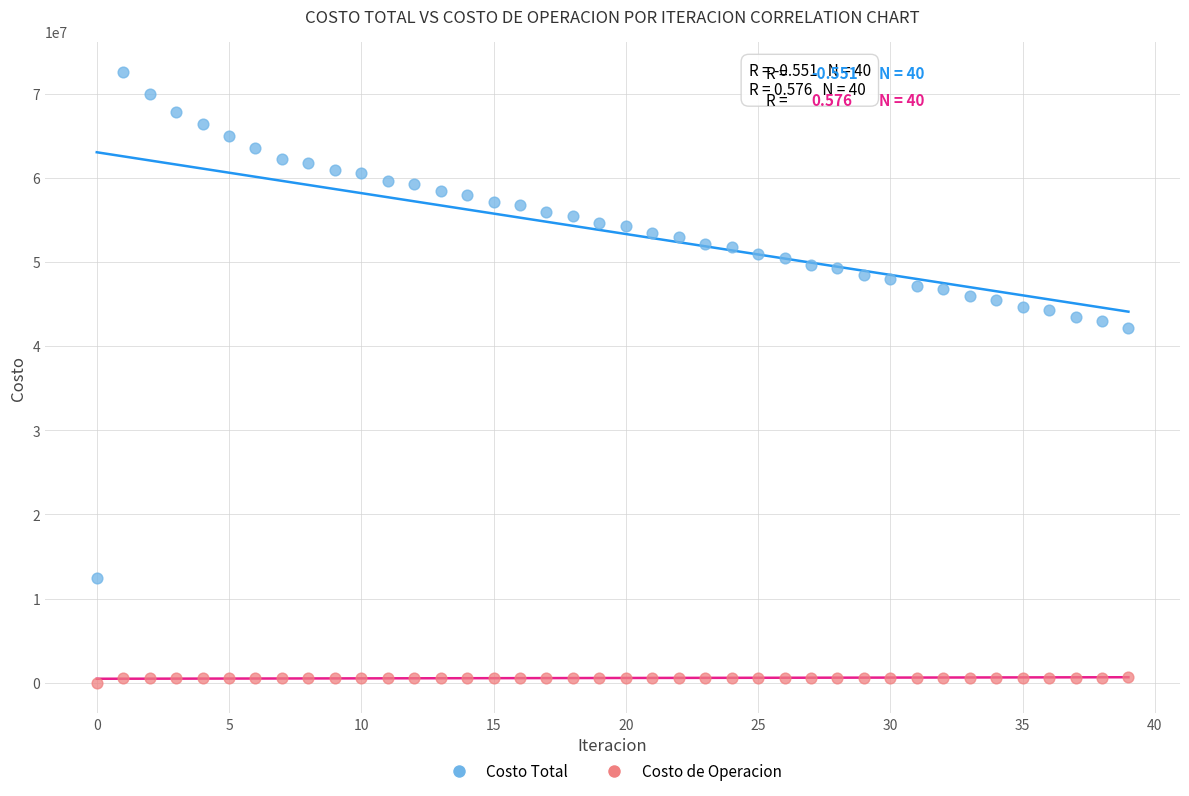

Which series contains the highest Y value?

Costo Total